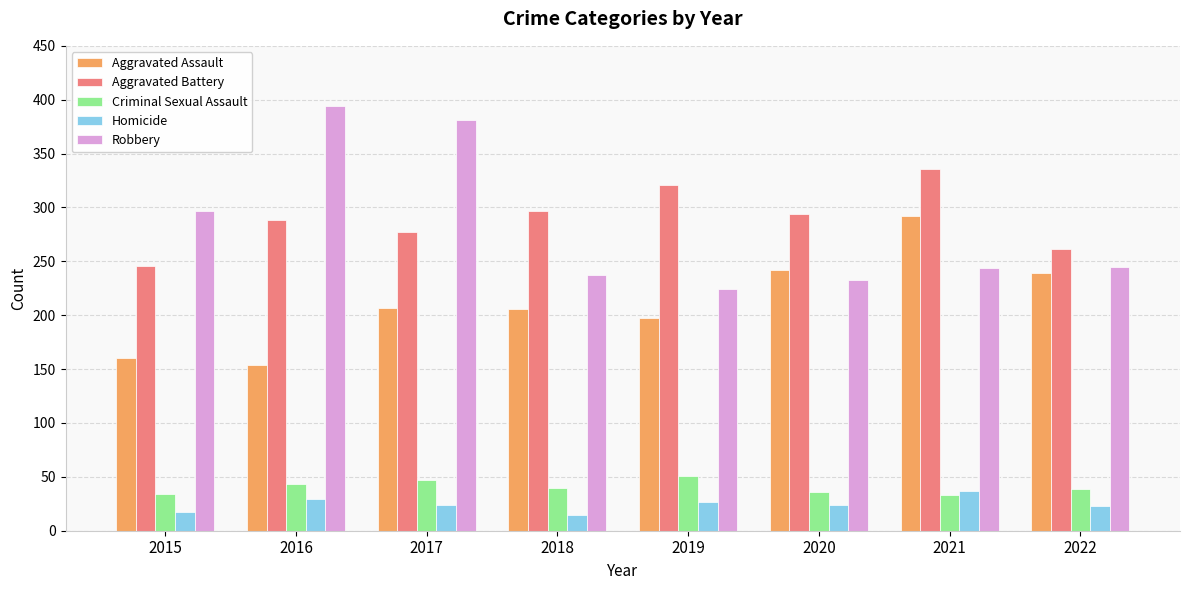

What is the value of the Criminal Sexual Assault bar at the 1st from the left?

34